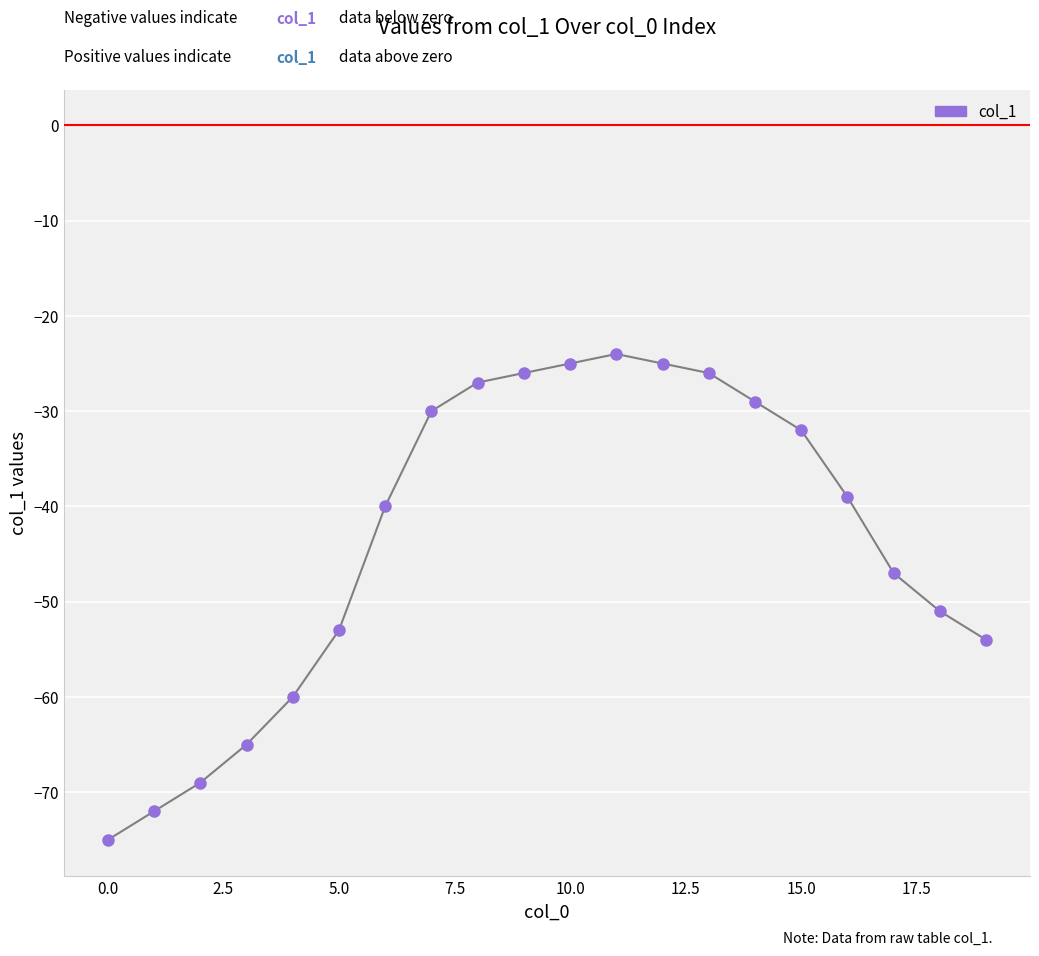

What is the maximum value shown in the chart?

-24